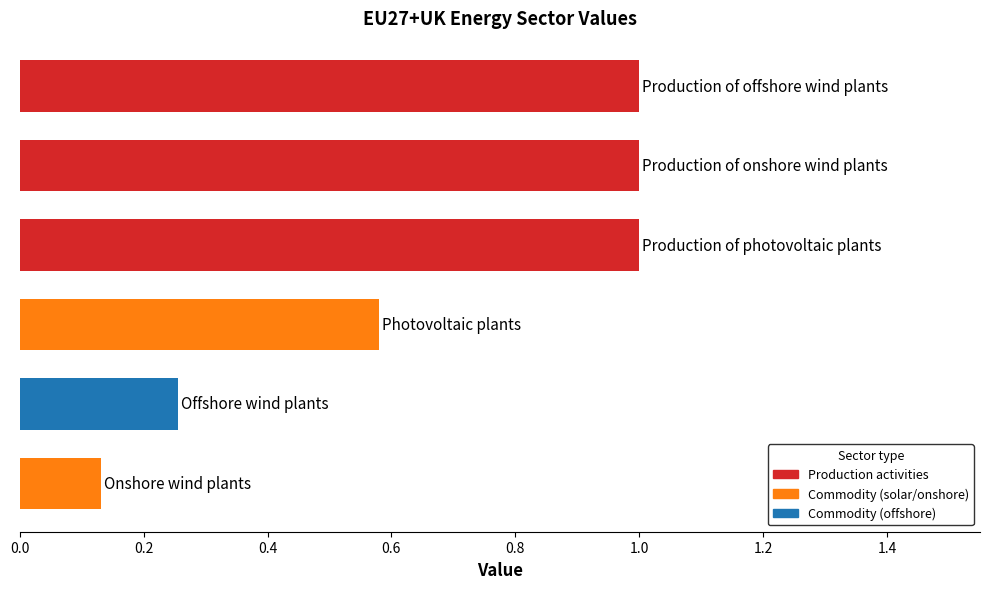

What is the difference between the maximum and minimum values?

0.9